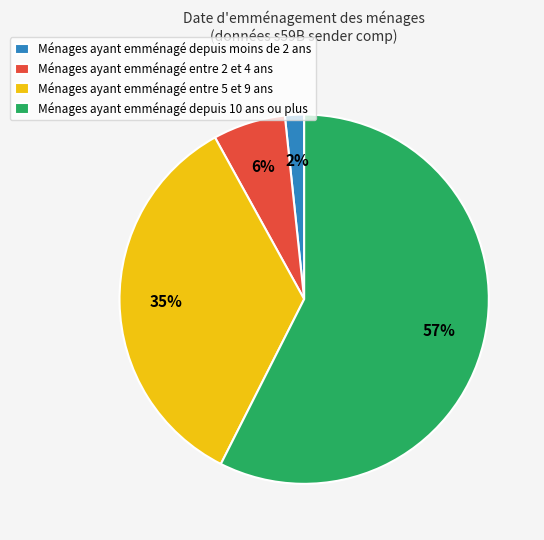

Rank the categories by value from highest to lowest.

Ménages ayant emménagé depuis 10 ans ou plus, Ménages ayant emménagé entre 5 et 9 ans, Ménages ayant emménagé entre 2 et 4 ans, Ménages ayant emménagé depuis moins de 2 ans